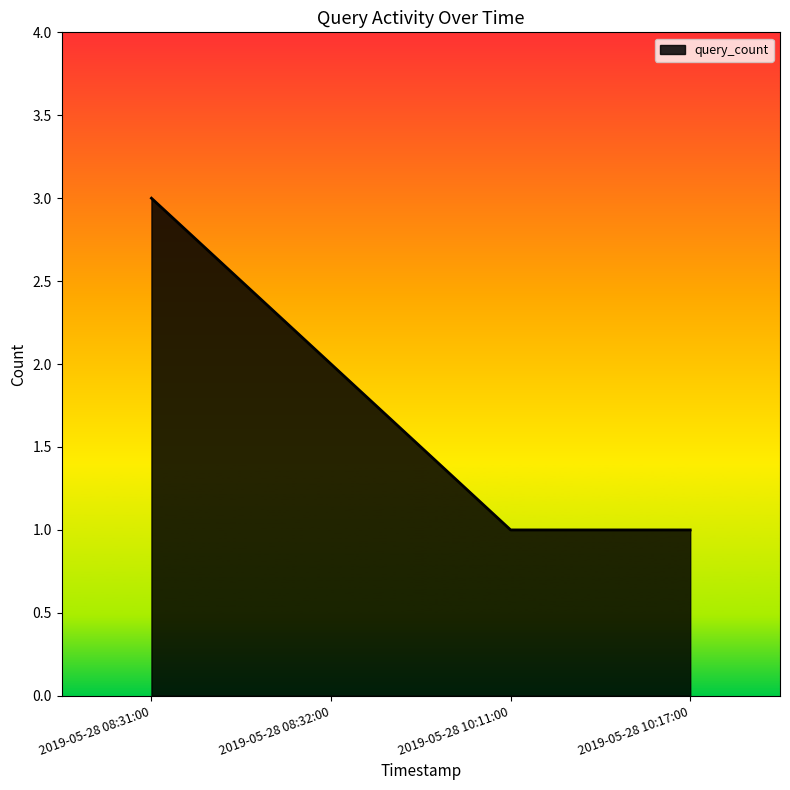

What is the maximum value shown in the chart?

3